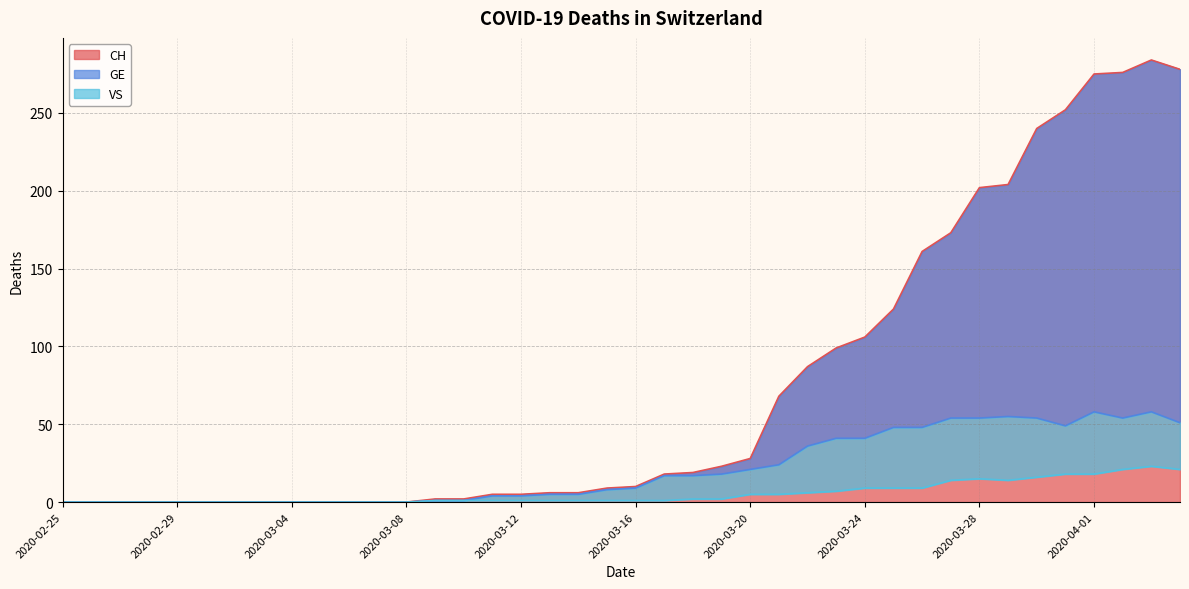

What is the label of the 4th point from the right?

2020-04-01